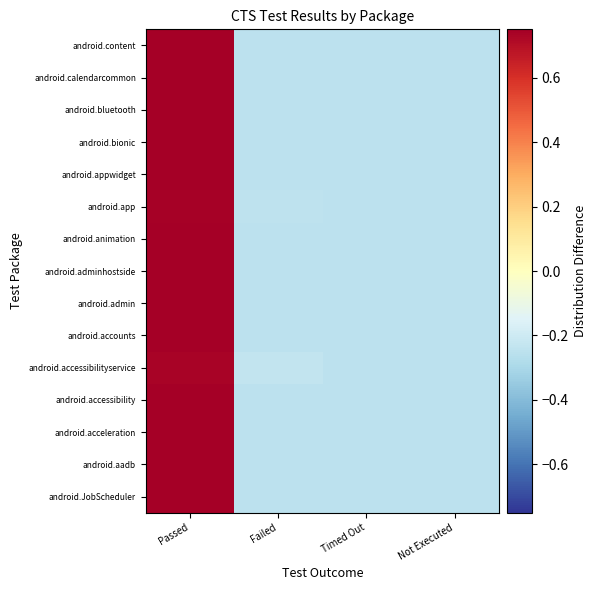

Which category has the highest value across all series?

Passed